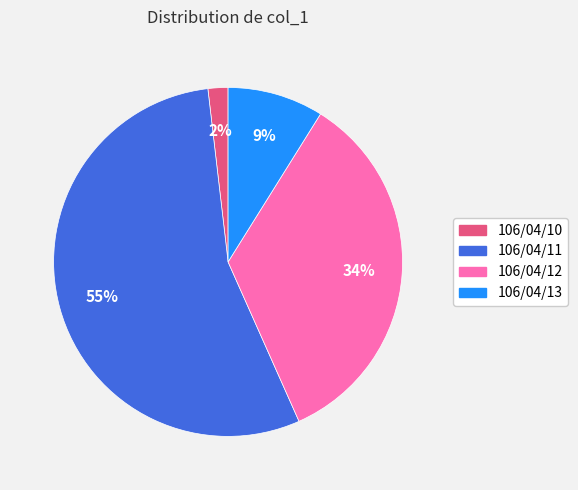

To the nearest percent, what is the difference between the largest and smallest slice percentages?

53%